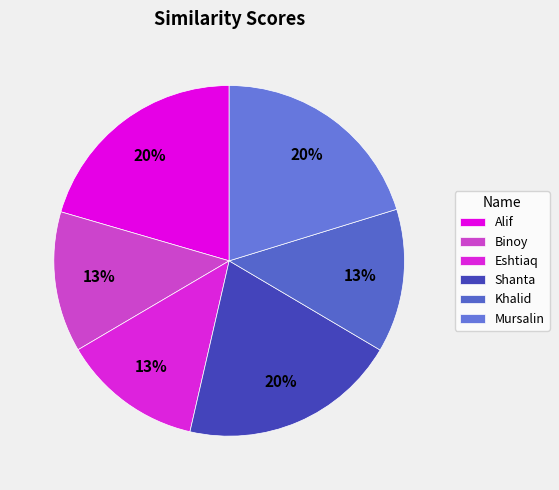

How many slices are in this pie chart?

6